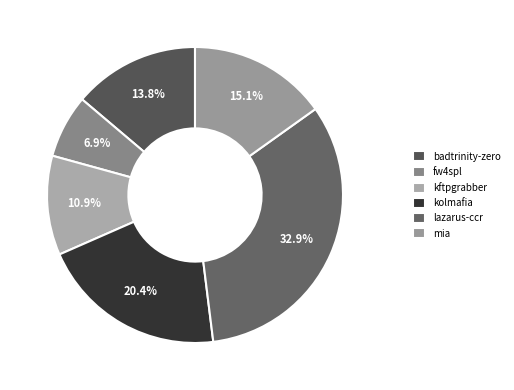

How many segments does this pie chart have?

6